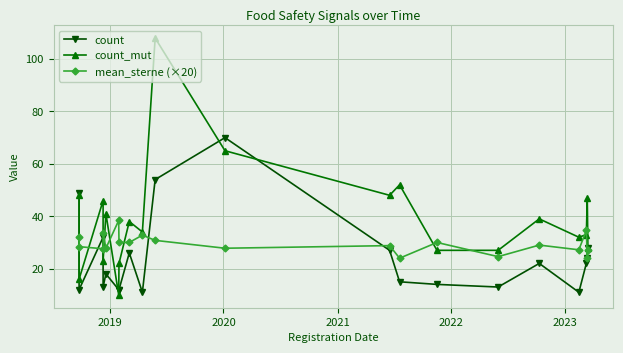

What are all the series names shown in the legend?

count, count_mut, mean_sterne (×20)